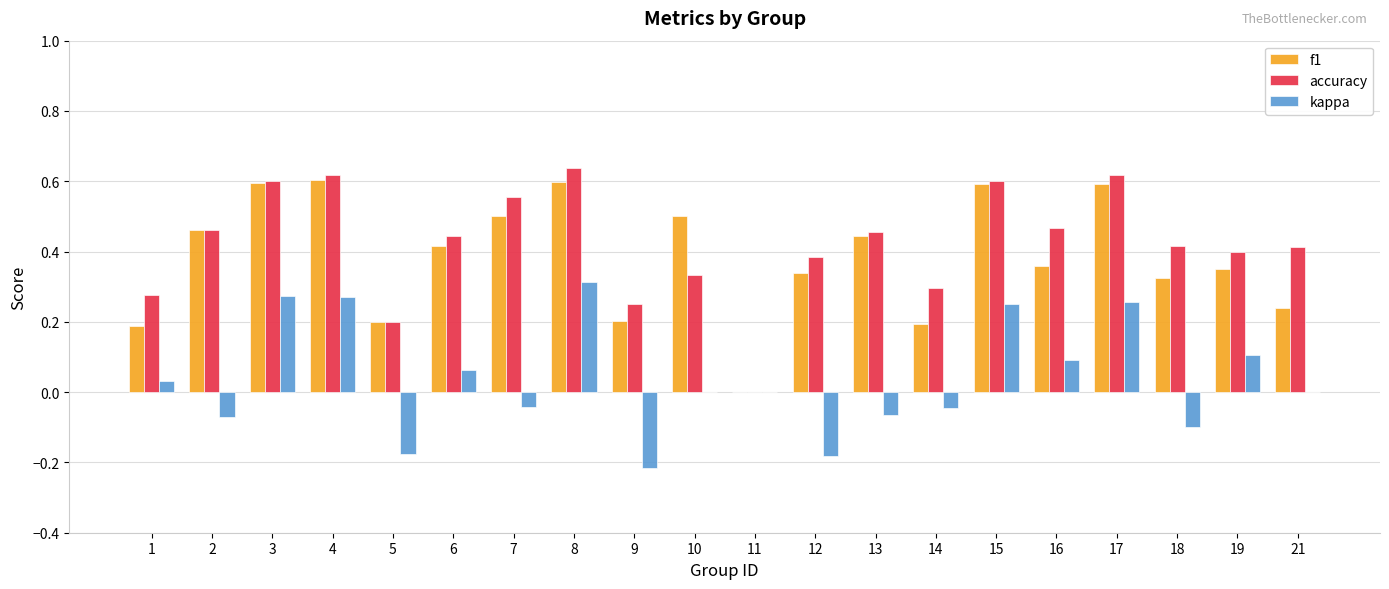

At which label does kappa reach its peak?

8